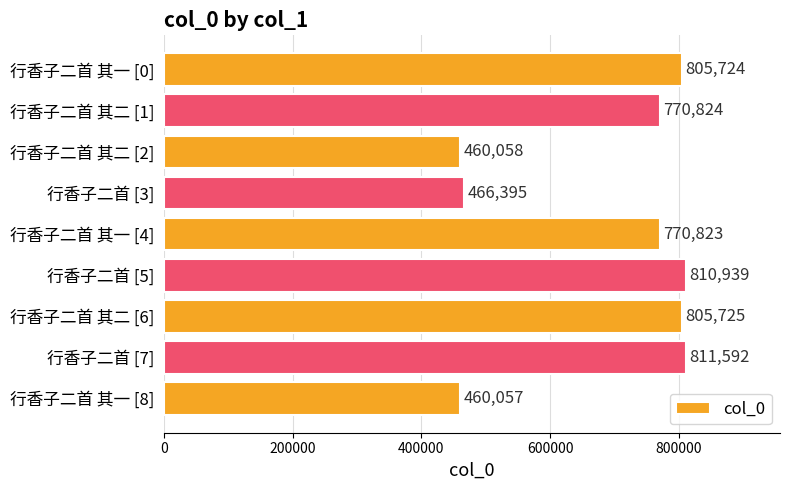

Rank the categories by value from highest to lowest.

行香子二首 [7], 行香子二首 [5], 行香子二首 其二 [6], 行香子二首 其一 [0], 行香子二首 其二 [1], 行香子二首 其一 [4], 行香子二首 [3], 行香子二首 其二 [2], 行香子二首 其一 [8]